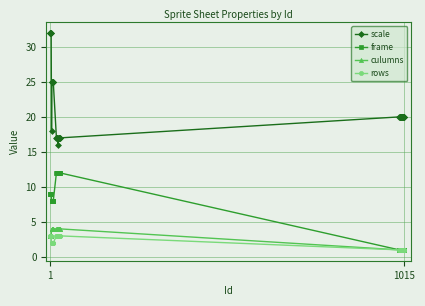

What is the average value of the scale series?

21